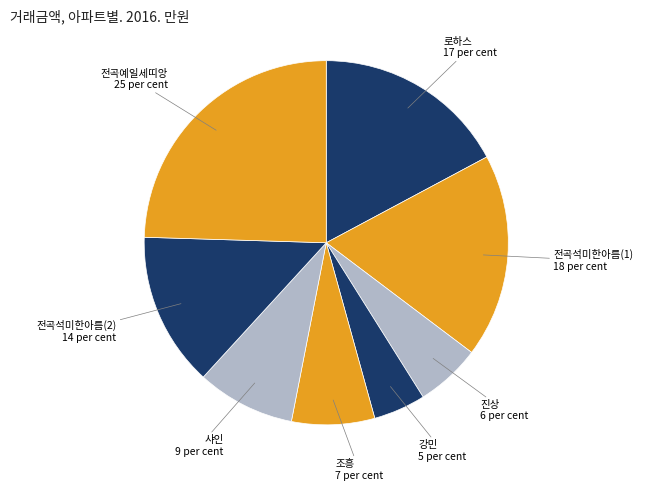

Which category has the smallest portion of the pie?

강민